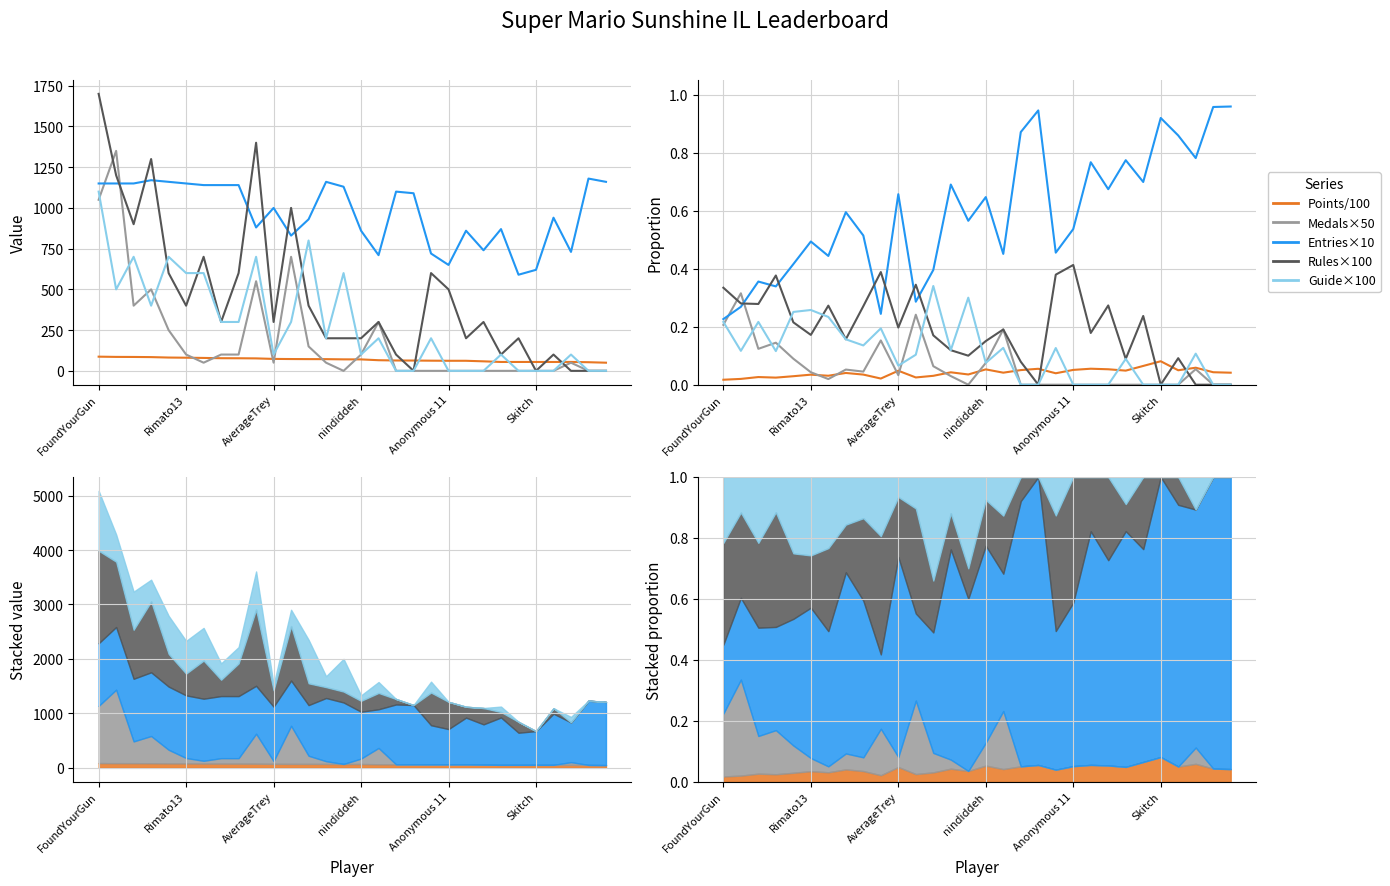

True or false: Entries×10 and Guide×100 intersect in this chart.

False